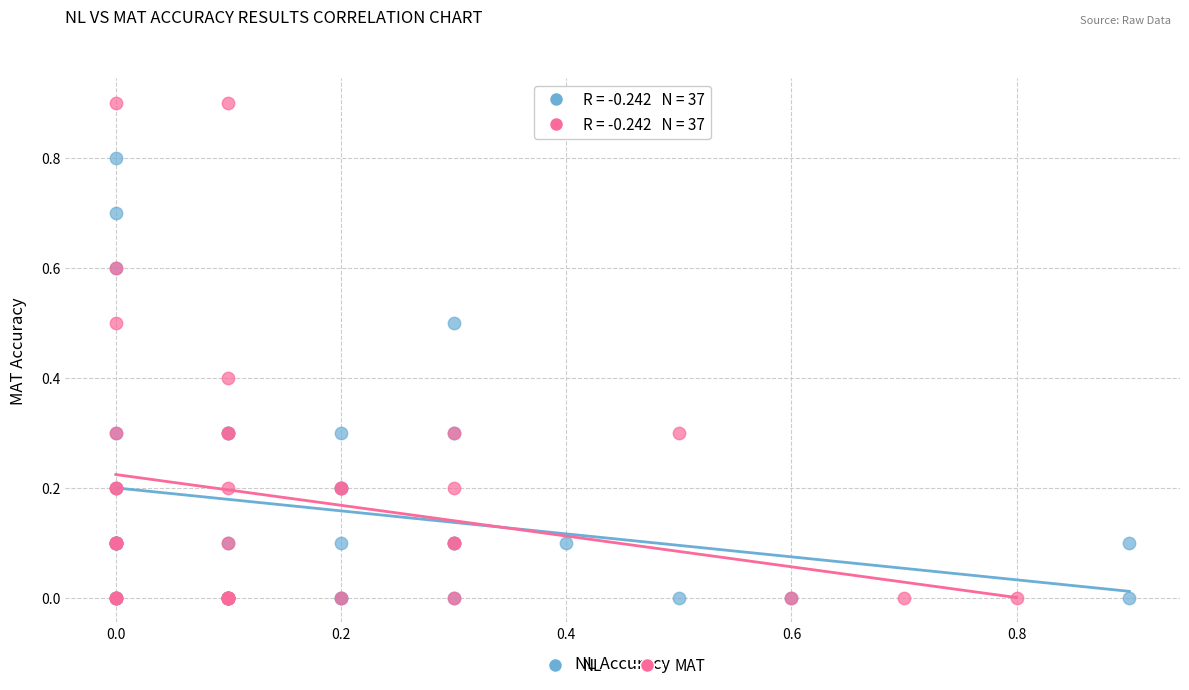

What are all the series names shown in the legend?

NL, MAT